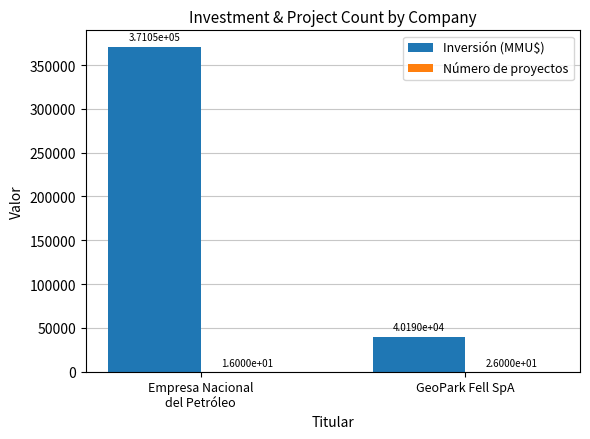

What is the sum of all Inversión (MMU$) values?

411240